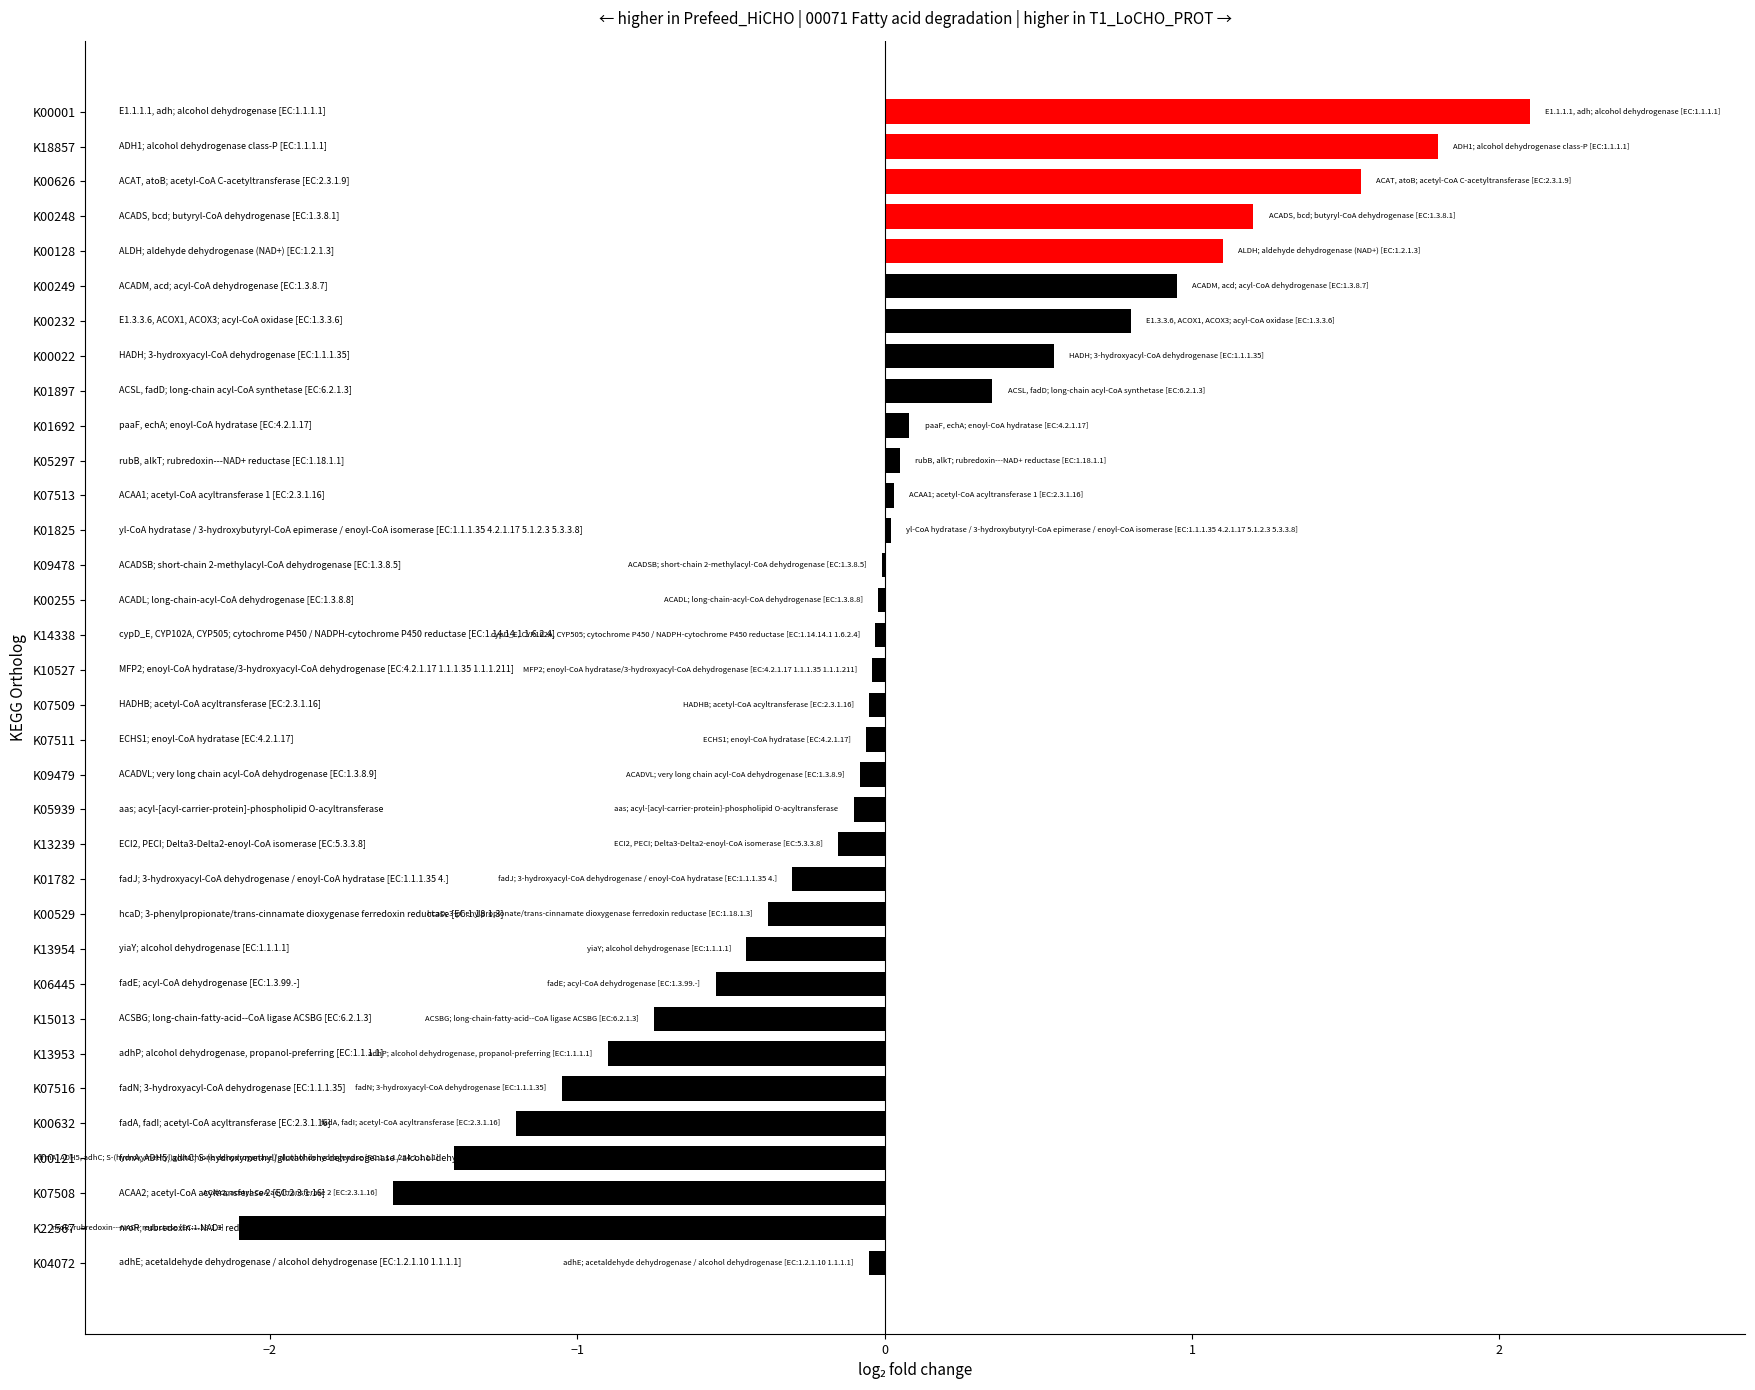

Between K22567 and K13239, which is larger?

K13239